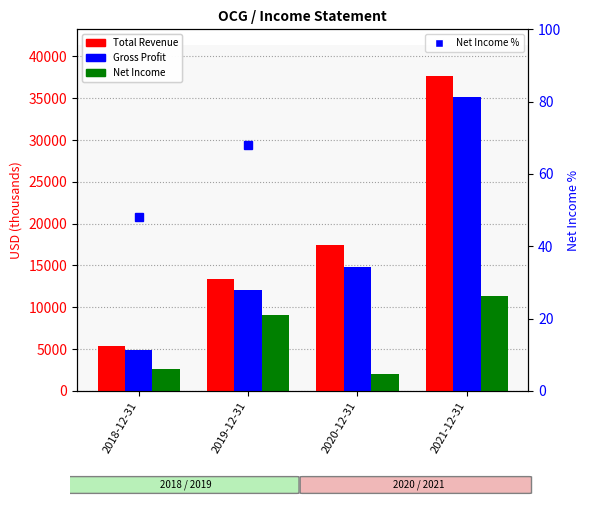

Which series has the largest total across all categories?

Total Revenue